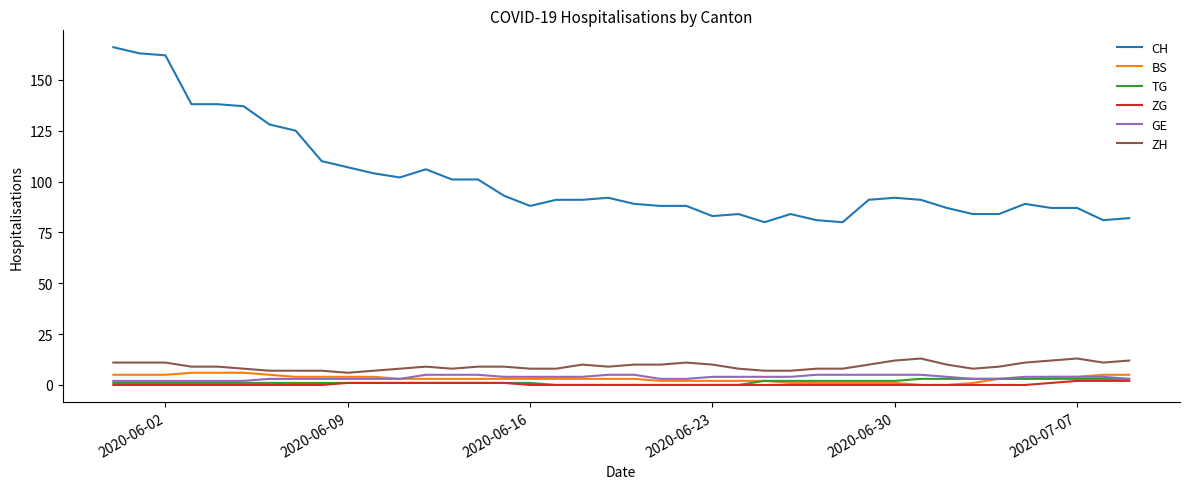

How many categories are shown in the chart?

40